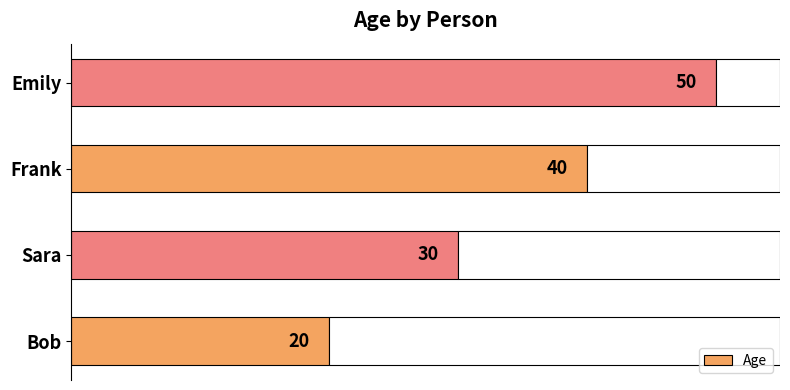

Where is Age nearest to the value 35?

Sara